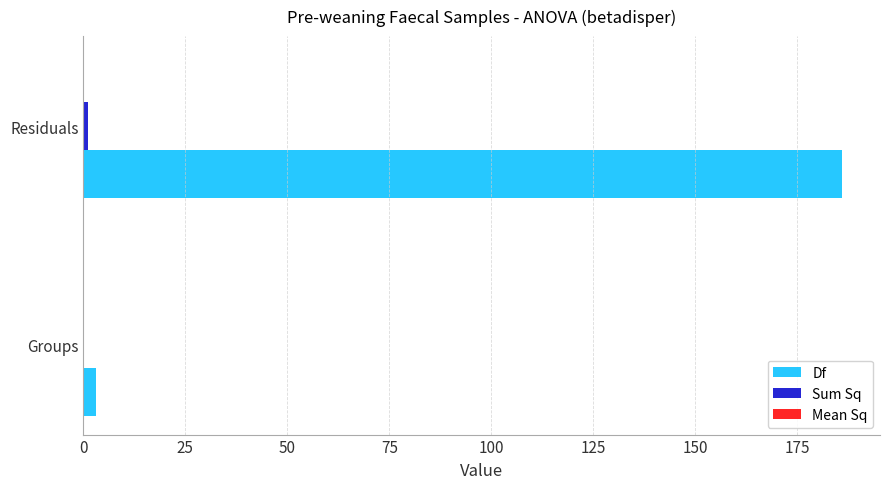

Which series has the widest spread of values?

Df